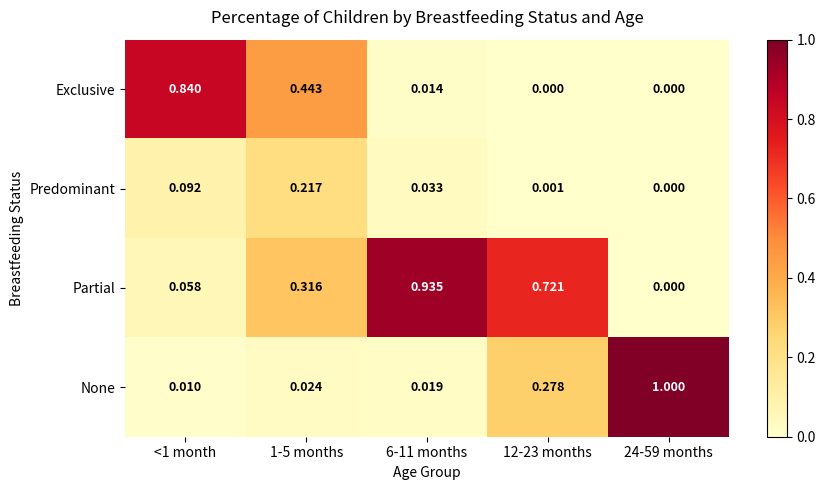

Which series has the largest range (max minus min)?

None